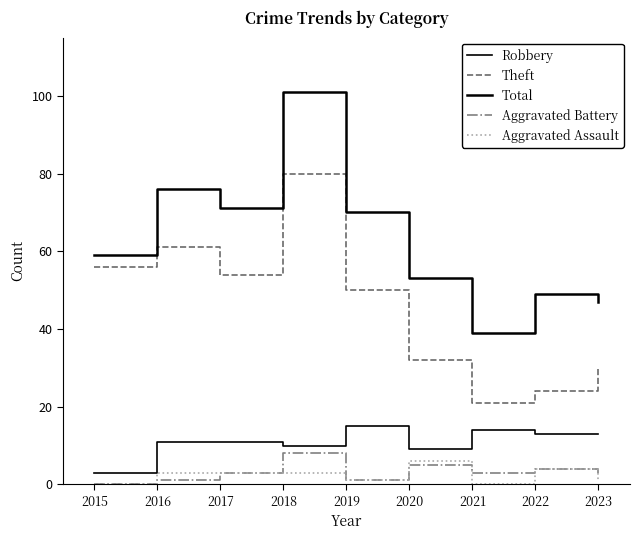

Rank the series by their maximum value, from lowest to highest.

Aggravated Assault, Aggravated Battery, Robbery, Theft, Total